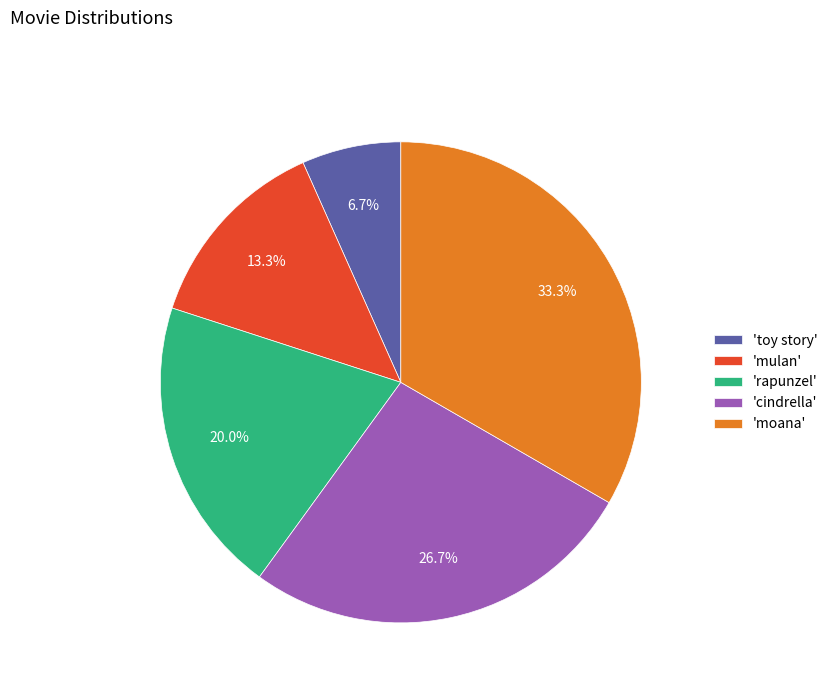

How many segments does this pie chart have?

5